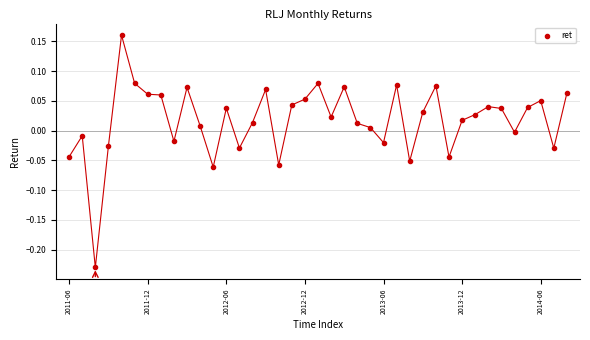

What is the range of Y values (max minus min)?

0.4